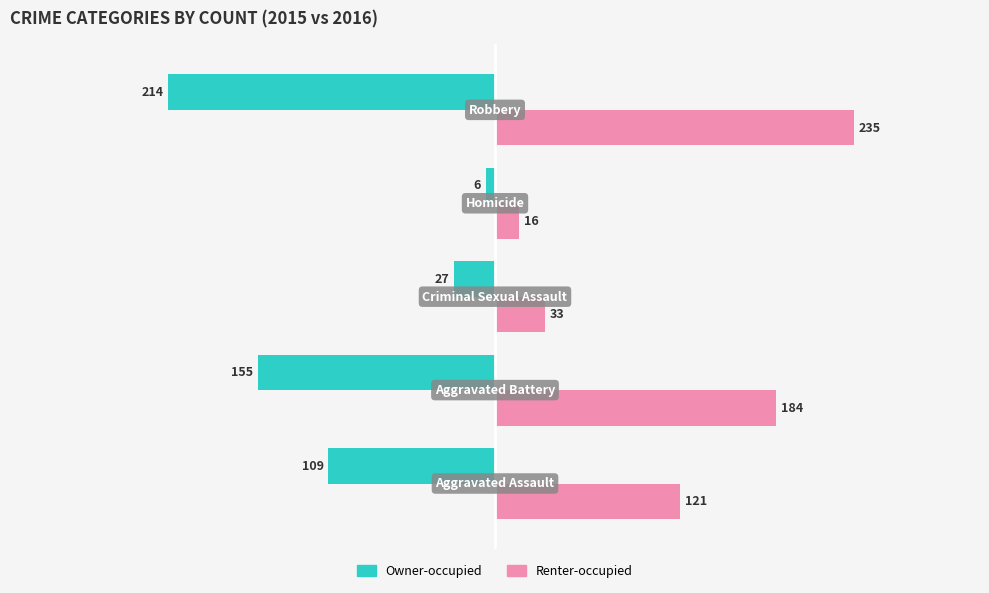

How many Owner-occupied values are between -155 and -27?

3